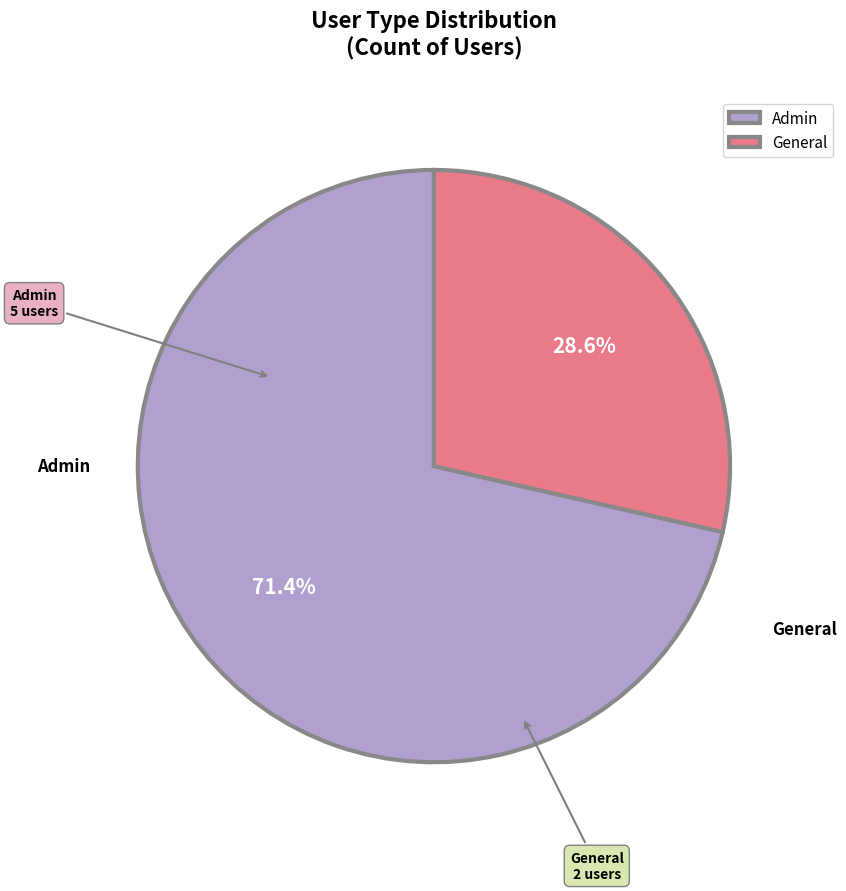

Does General account for over 50% of the chart?

No